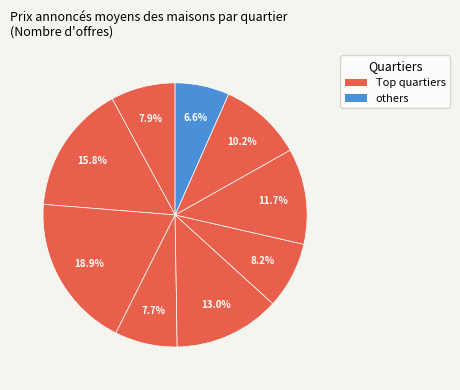

How many slices are in this pie chart?

9